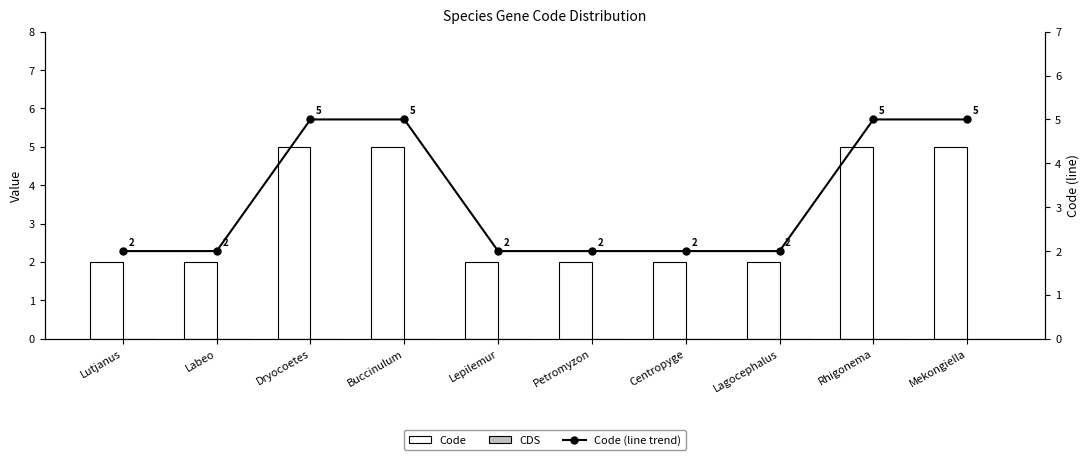

What is the average value of the Code series?

3